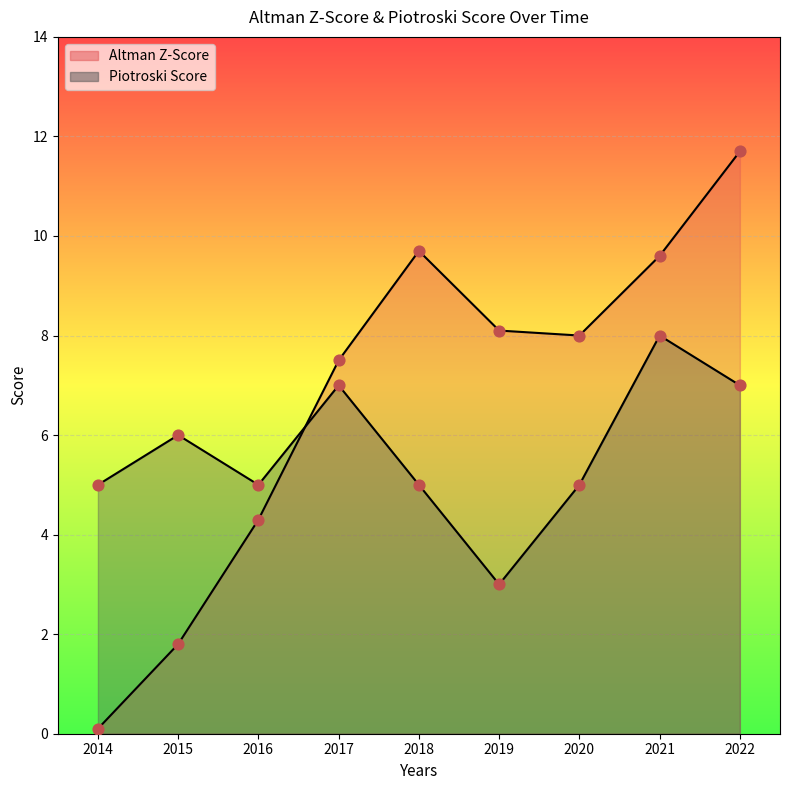

At which category is the sum across all series the highest?

2022